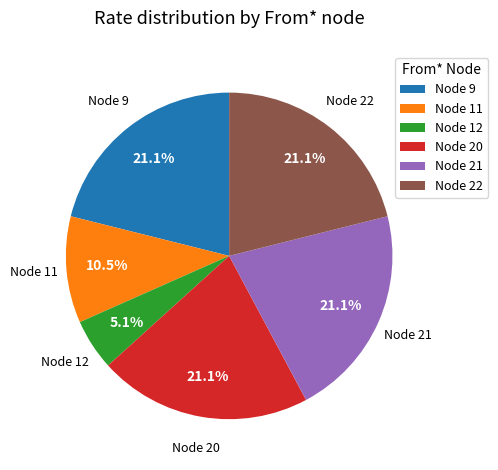

Does any single category account for the majority?

No